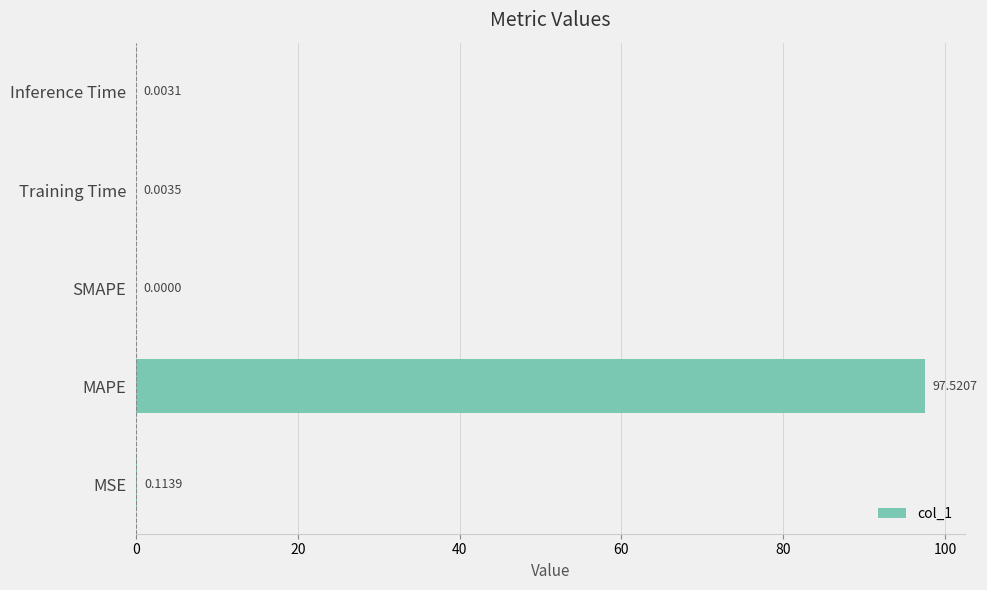

What is the maximum value shown in the chart?

97.5